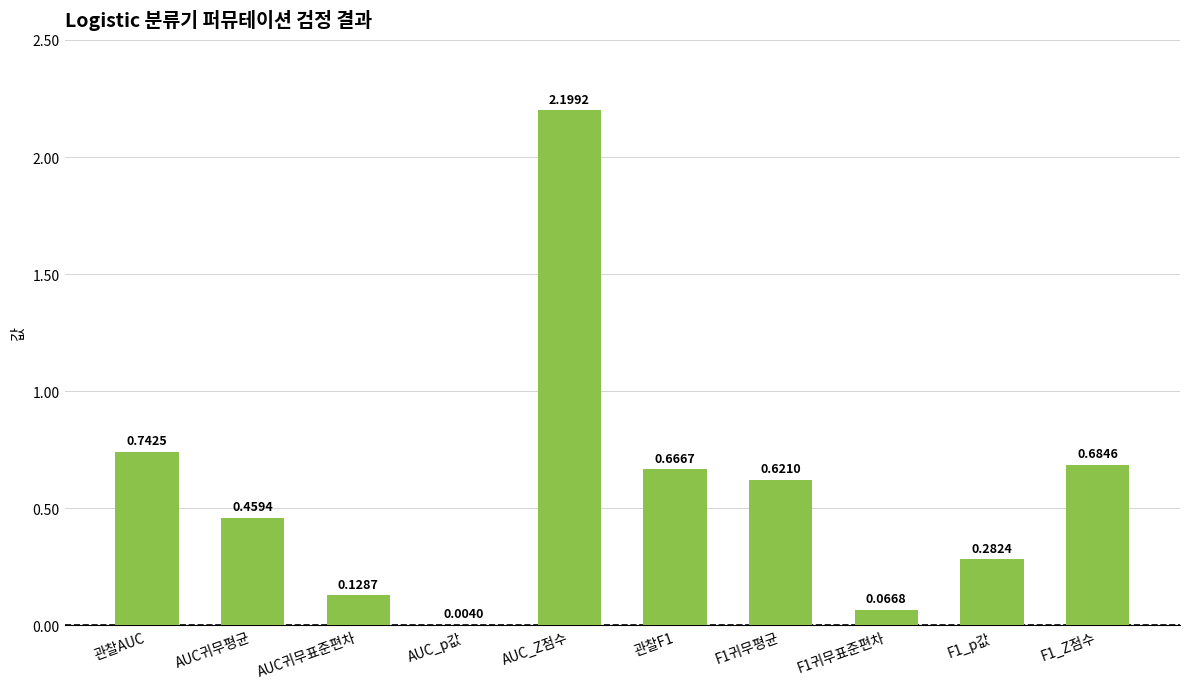

What is the change in value from AUC_Z점수 to 관찰F1?

-1.5